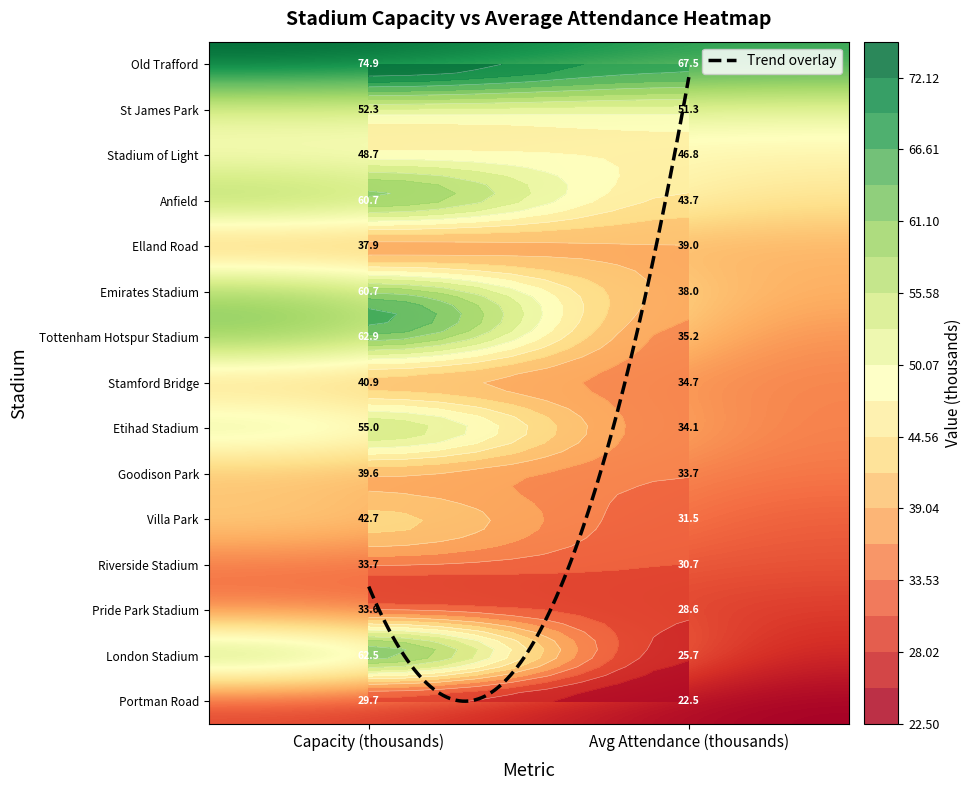

How many categories are shown in the chart?

2